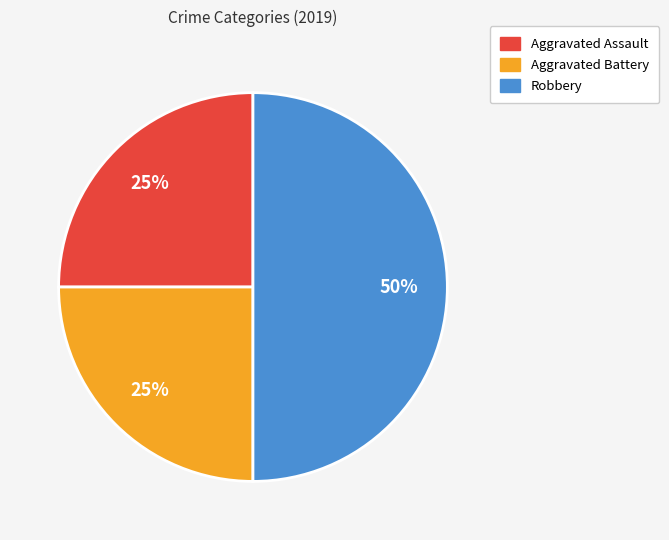

Do Aggravated Battery and Robbery together represent more than half of the pie?

Yes